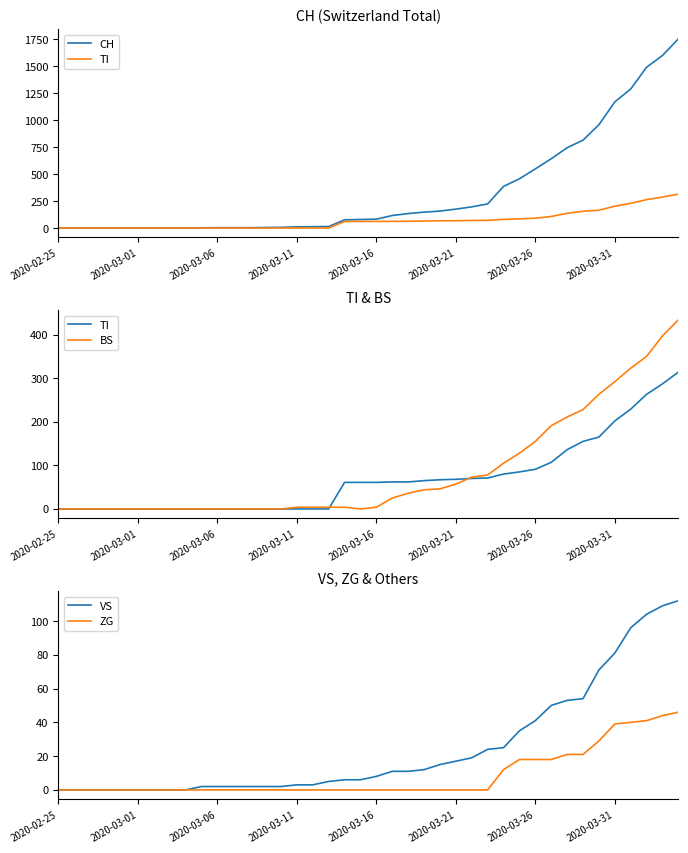

What is the spread (max minus min) of values at 9?

2